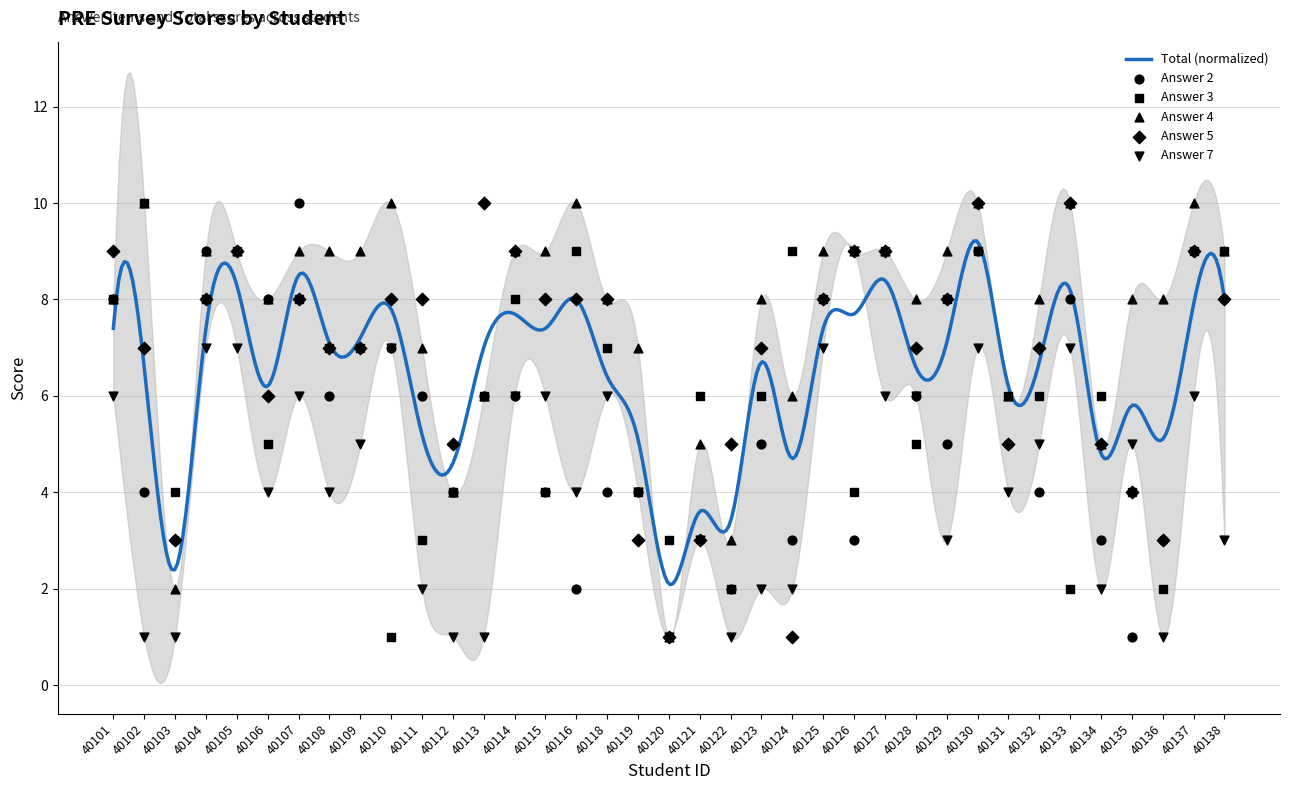

At how many categories does at least one series exceed 3?

36